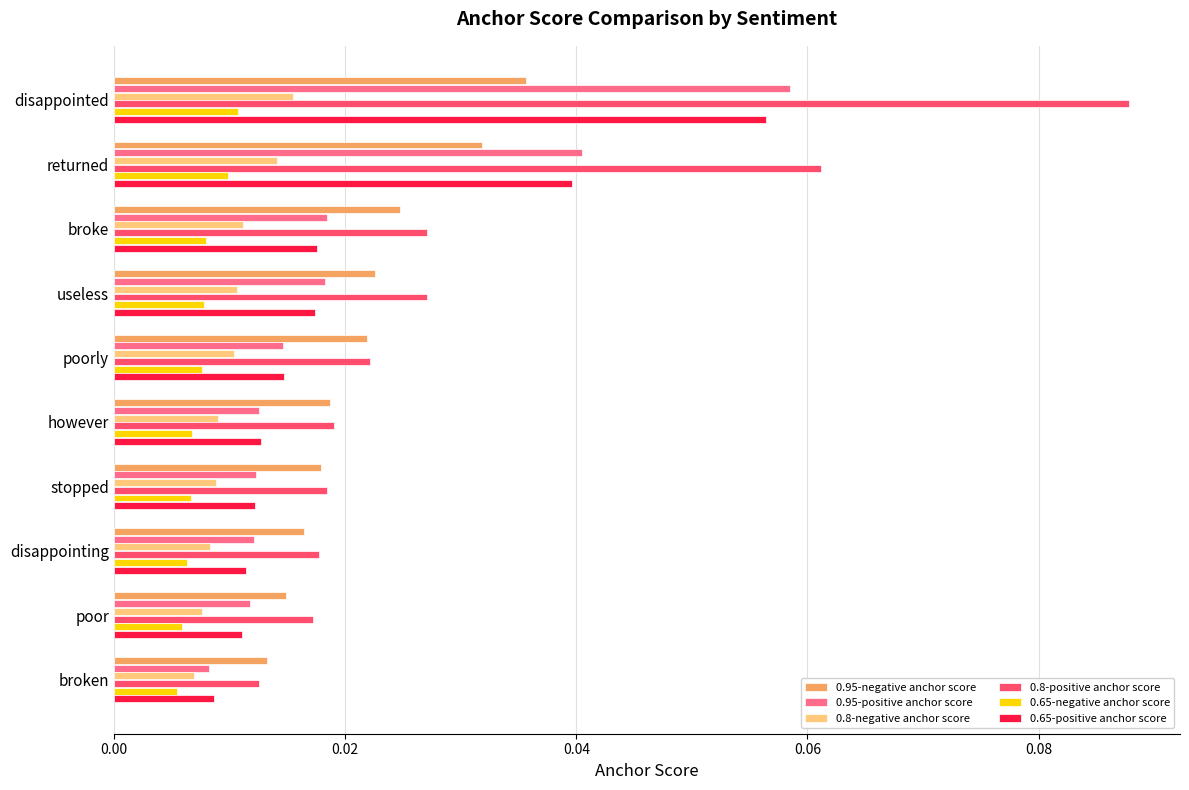

What are all the series names shown in the legend?

0.95-negative anchor score, 0.95-positive anchor score, 0.8-negative anchor score, 0.8-positive anchor score, 0.65-negative anchor score, 0.65-positive anchor score